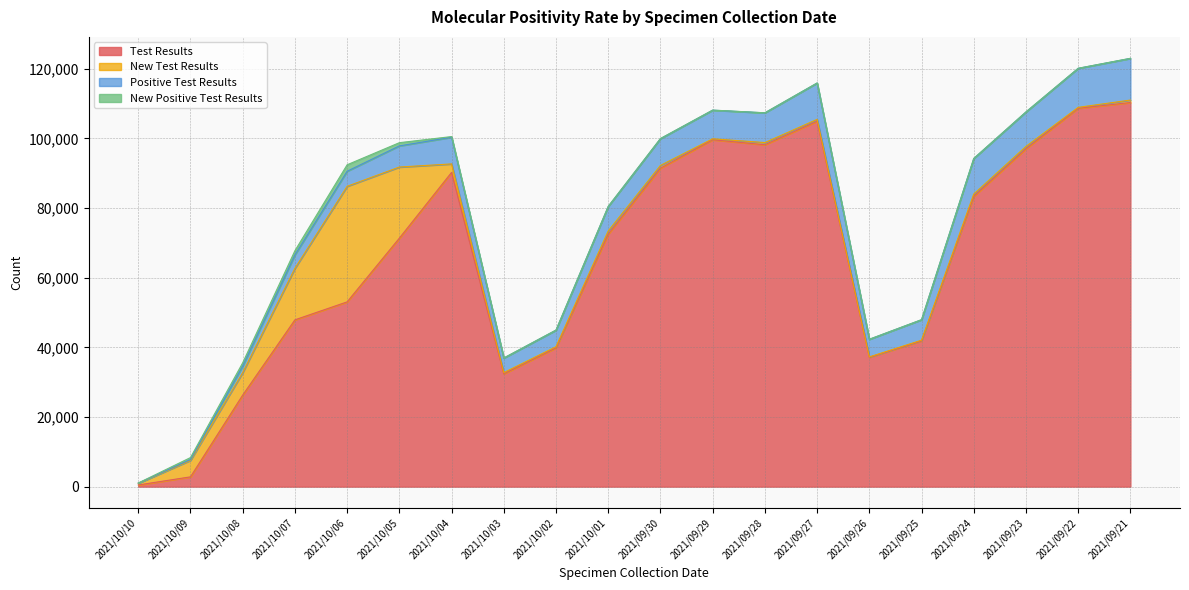

What is the label of the 20th point from the right?

2021/10/10